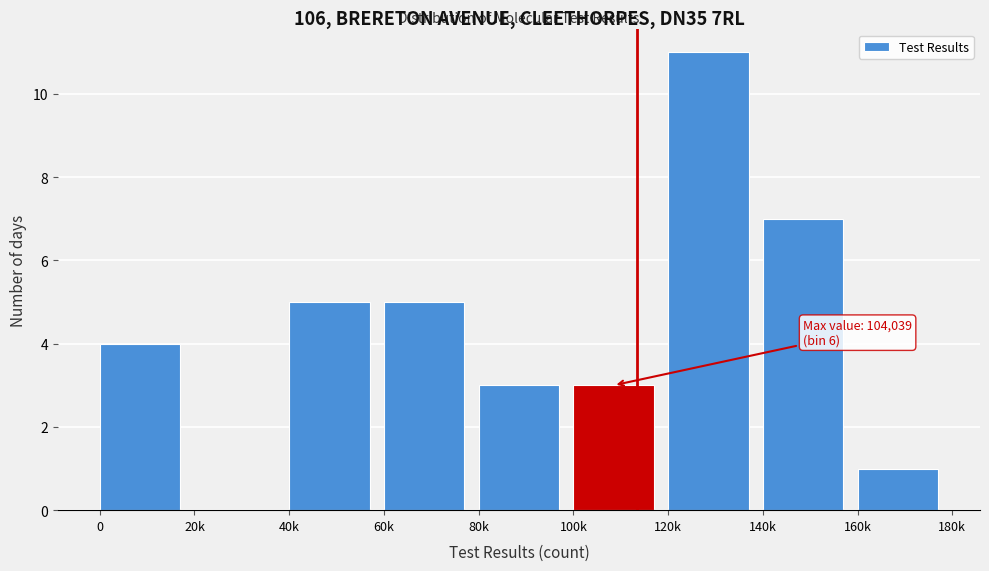

Reading right to left, list all the values displayed in this chart.

160k=1	140k=7	120k=11	100k=3	80k=3	60k=5	40k=5	20k=0	0=4